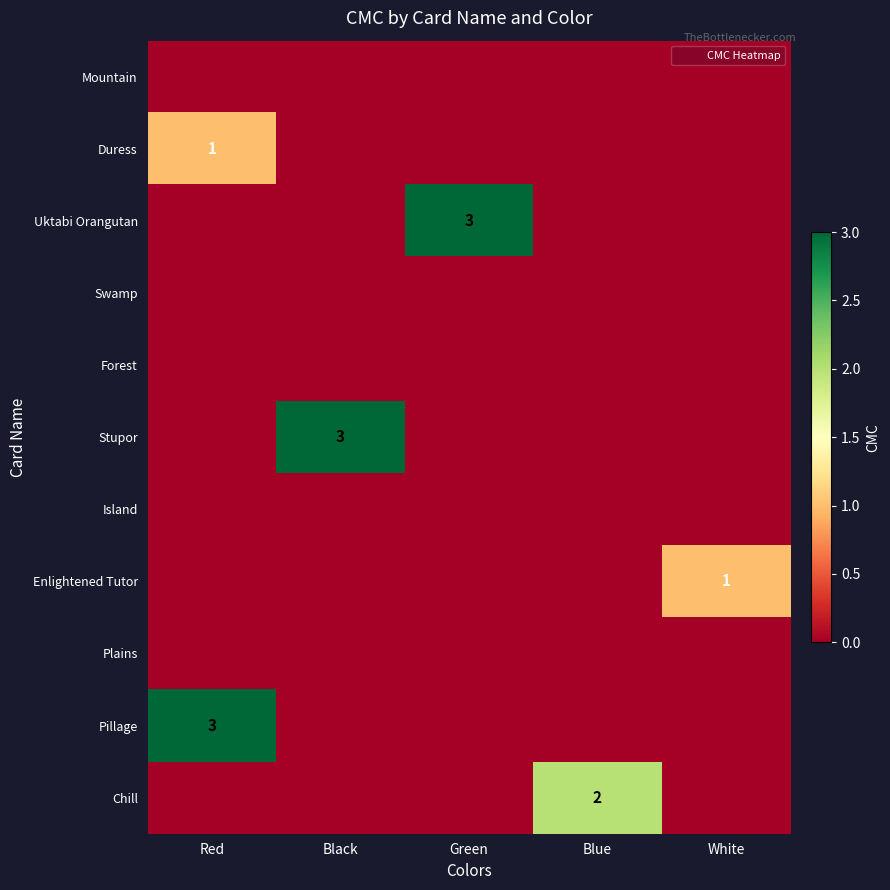

True or false: Stupor has a value of 3 at Black.

True